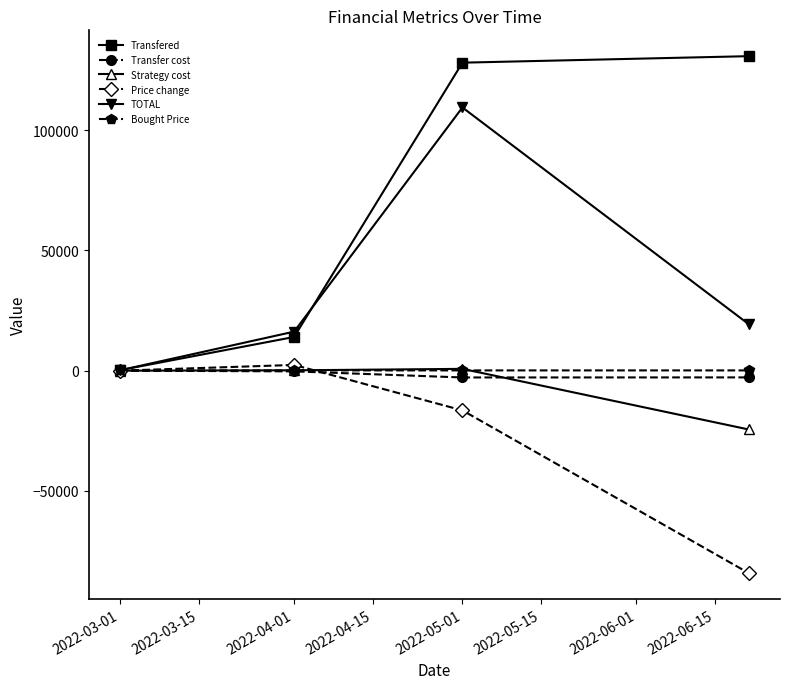

Which series has the largest total across all categories?

Transfered